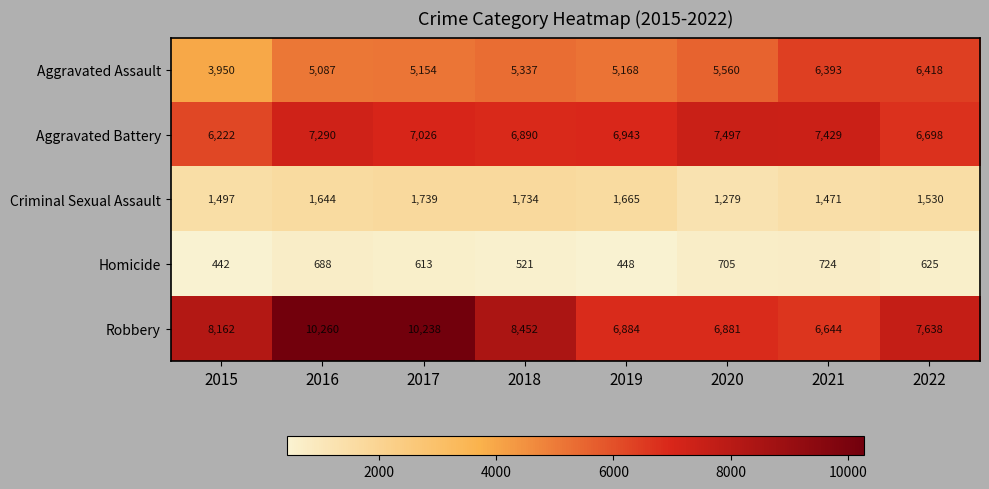

What is the difference between the maximum and minimum values in the Robbery series?

3616